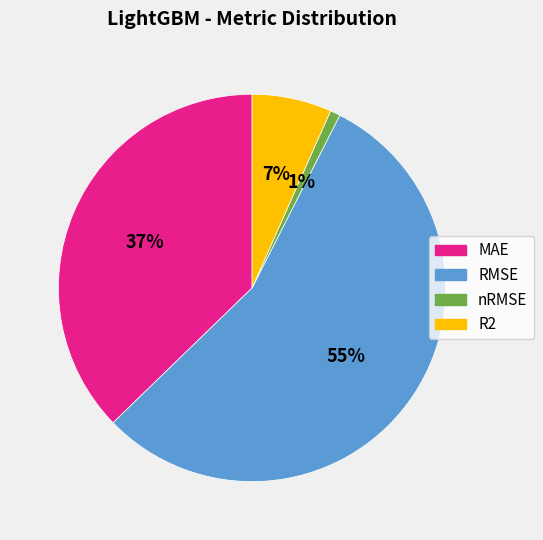

Is the sum of MAE and R2 greater than half?

No